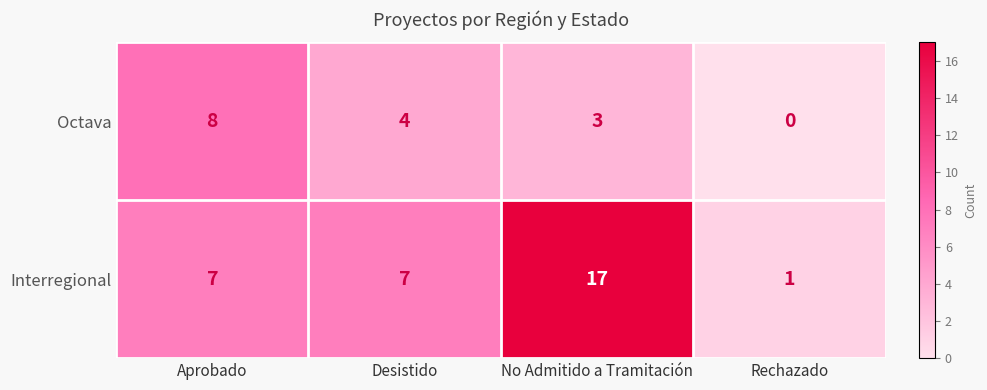

What is the difference between the highest and lowest values at Rechazado?

1